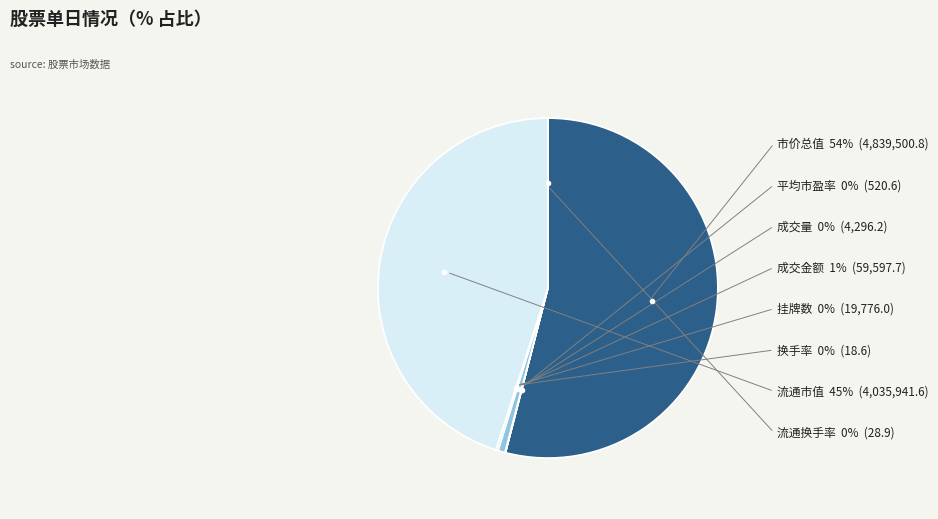

Is there any slice that represents more than half of the pie?

Yes